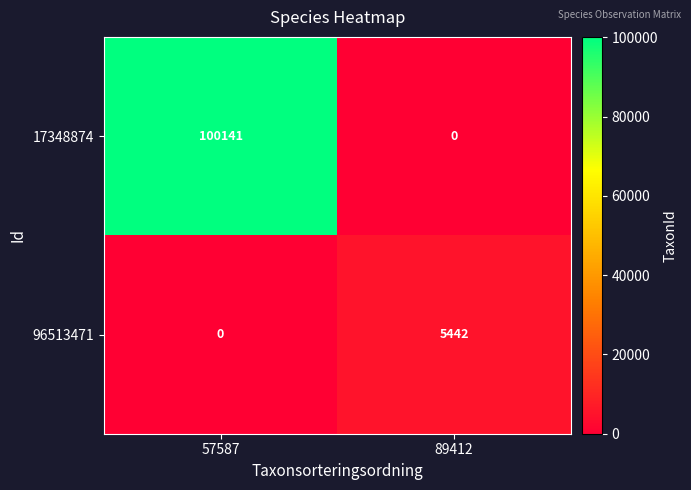

At which category does the chart reach its peak across all series?

57587